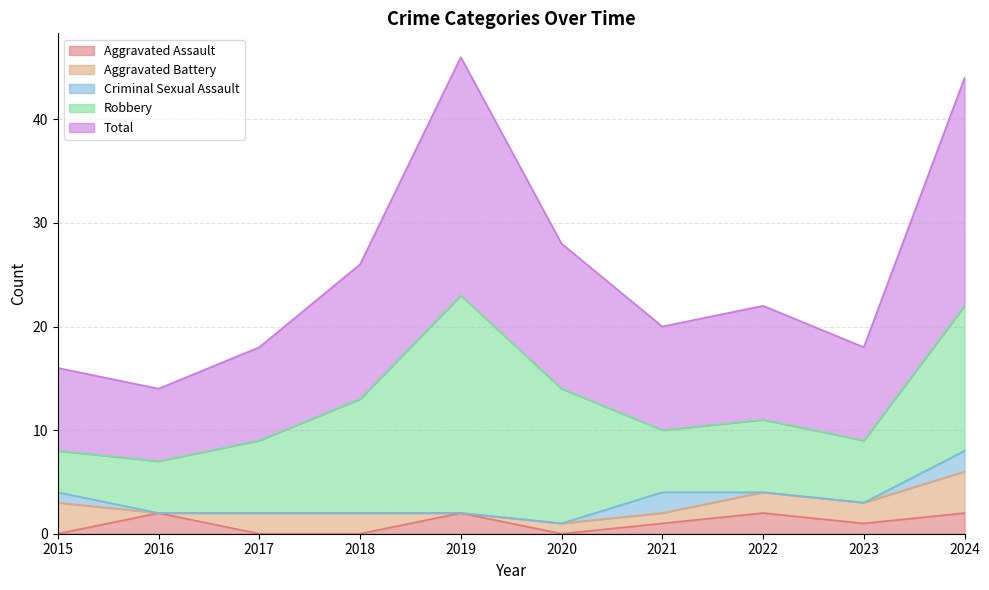

Rank the series at 2019 from lowest to highest value.

Aggravated Battery, Criminal Sexual Assault, Aggravated Assault, Robbery, Total